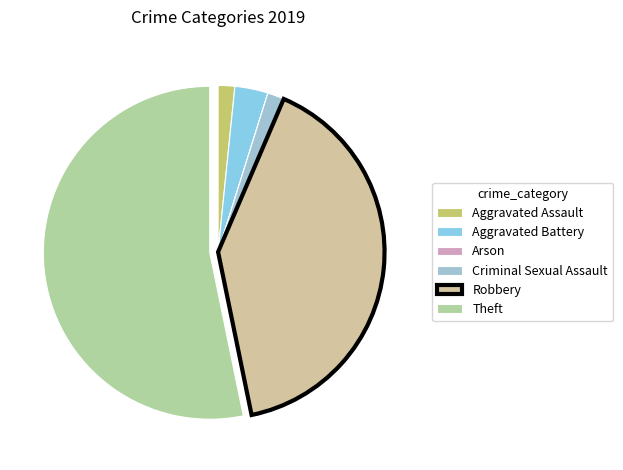

To the nearest percent, what is the average slice percentage?

17%